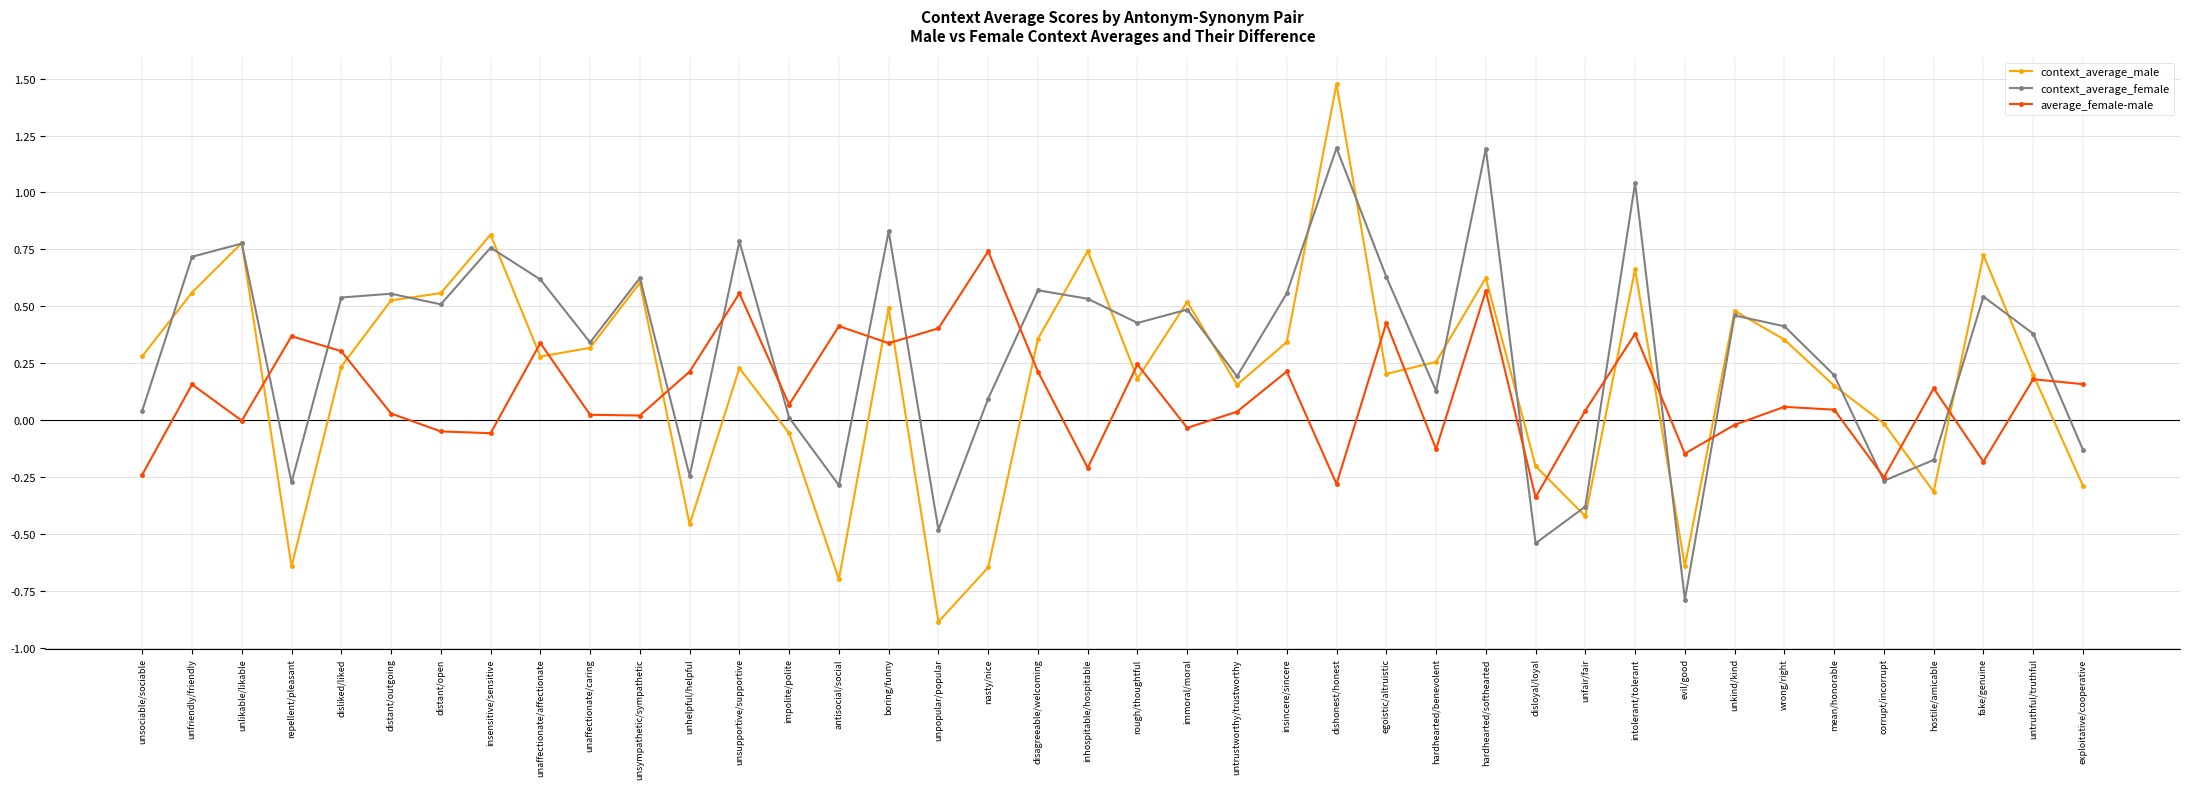

What position from the right is disloyal/loyal?

12